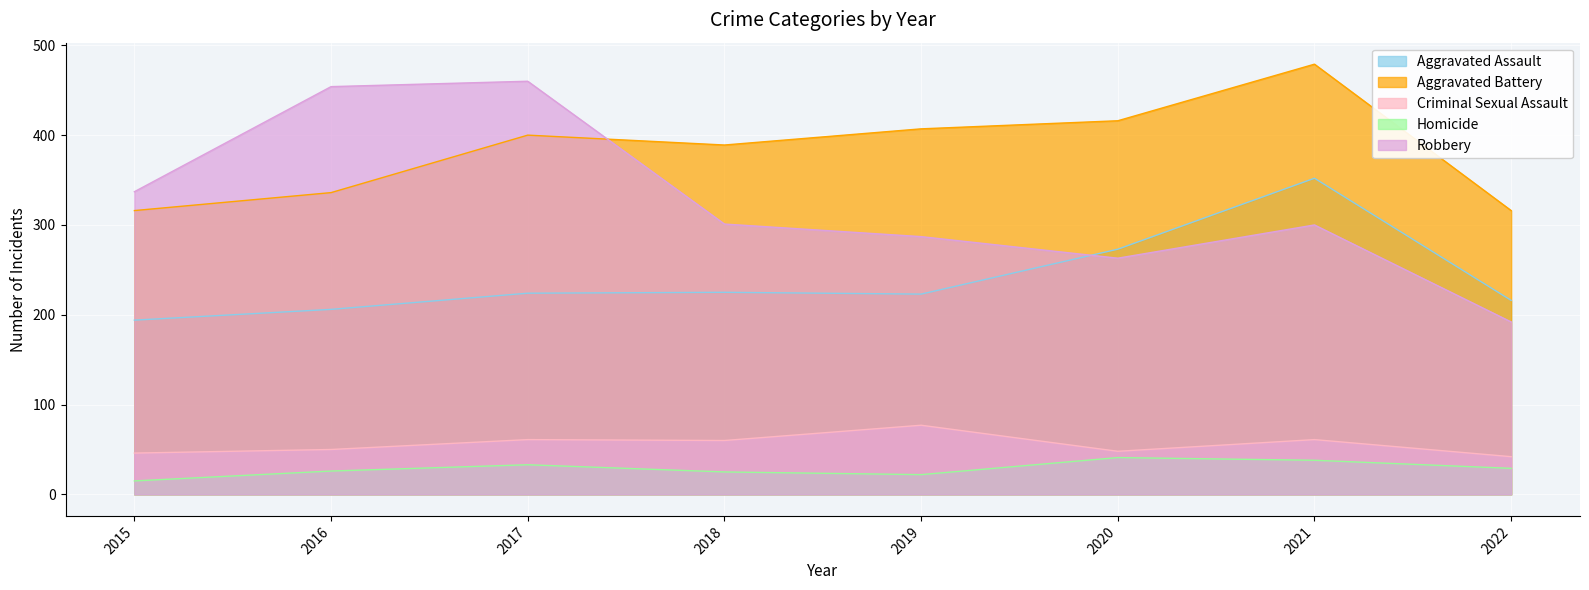

Which series has the largest range (max minus min)?

Robbery